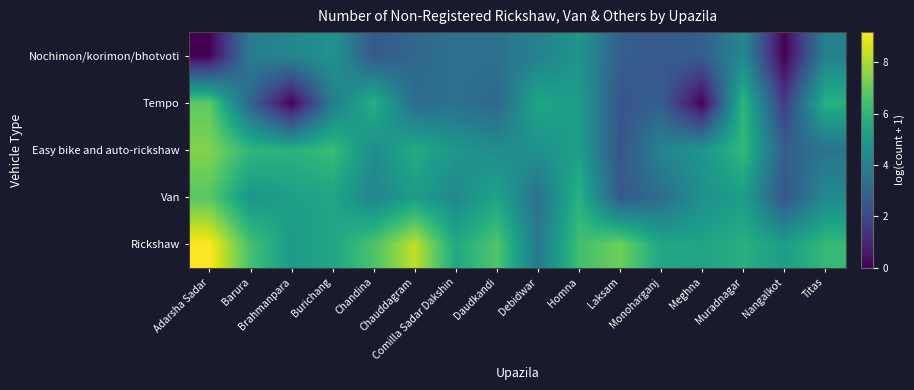

List the series in order of their peak value, highest first.

Rickshaw, Easy bike and auto-rickshaw, Tempo, Van, Nochimon/korimon/bhotvoti